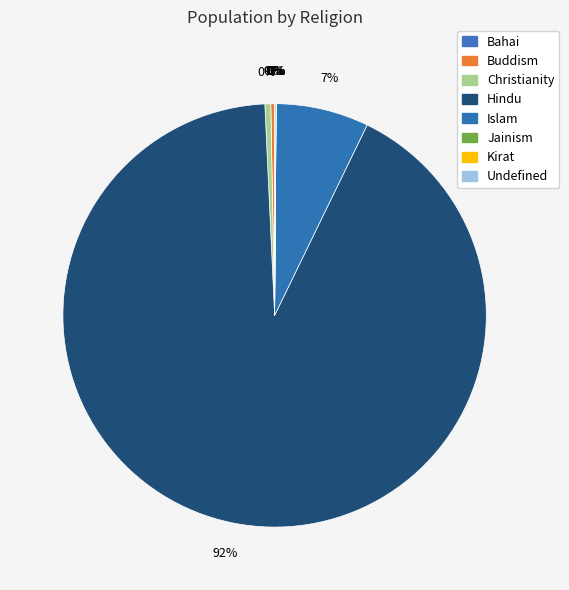

To the nearest percent, what is the difference between the largest and smallest slice percentages?

92%